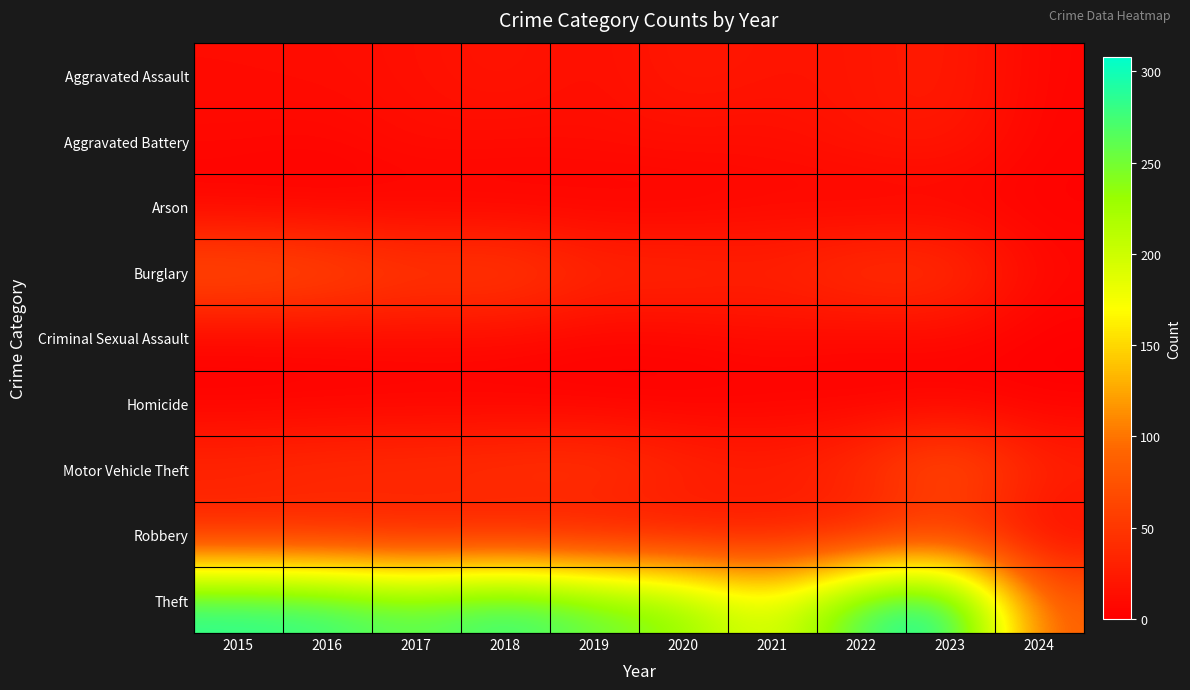

What is the greatest value displayed?

308